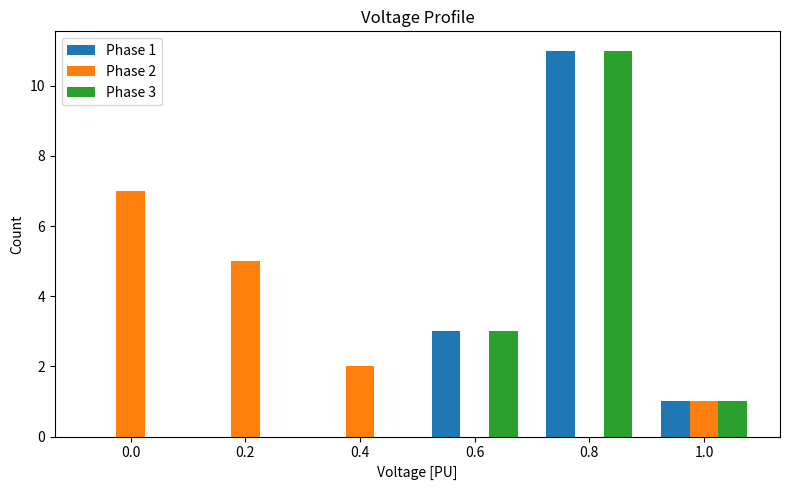

What is the spread (max minus min) of values at 0.6?

3